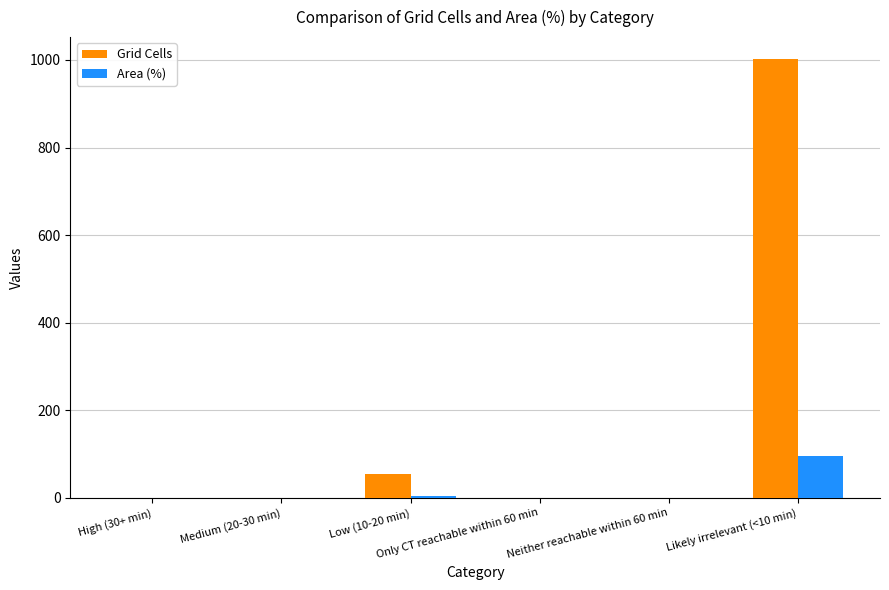

What are all the series names shown in the legend?

Grid Cells, Area (%)